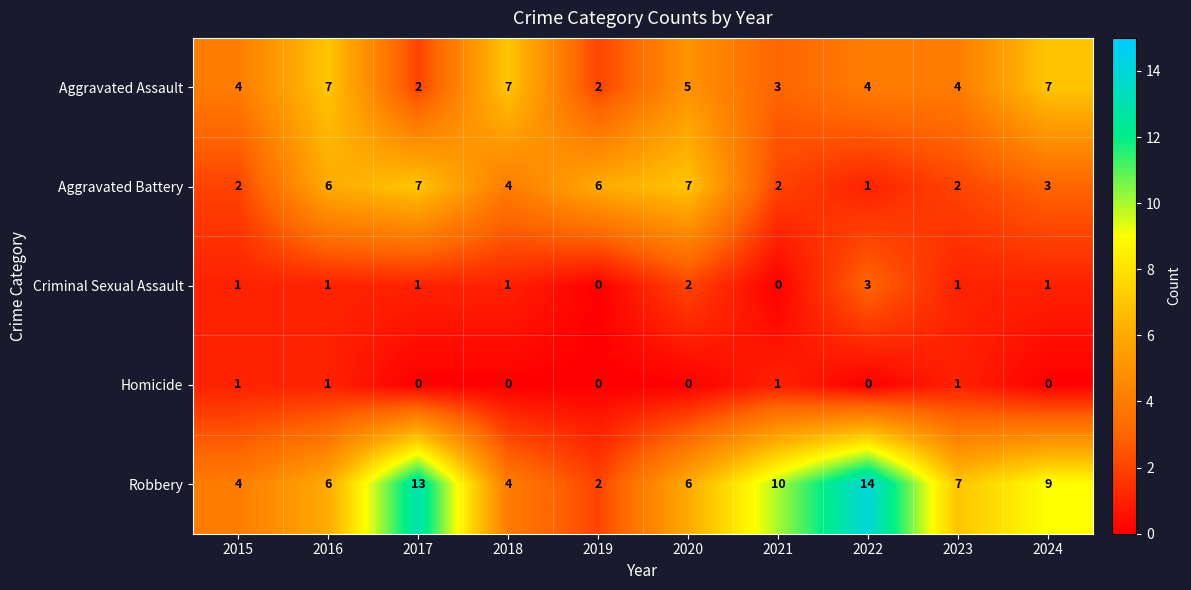

At which category is the sum across all series the highest?

2017